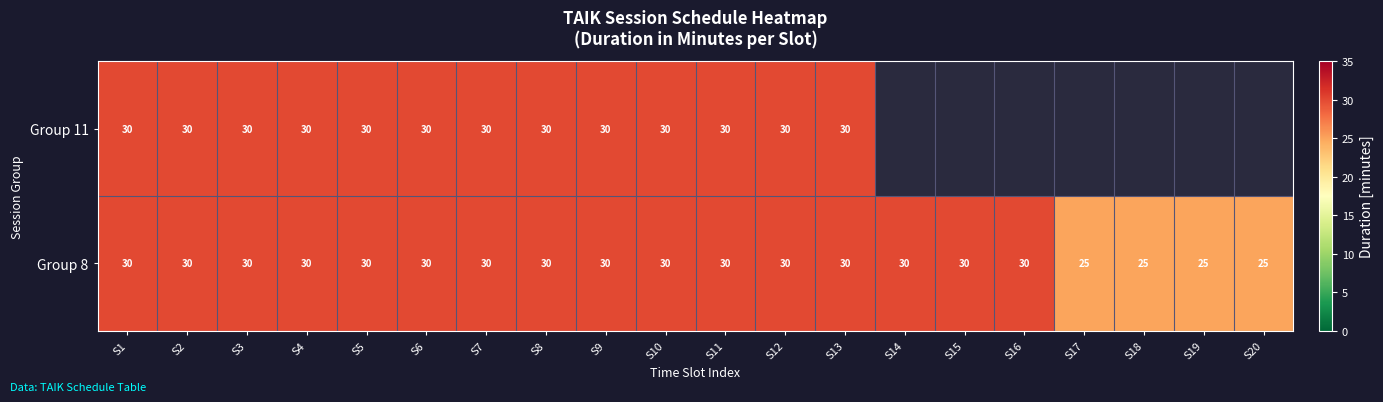

Count the Group 8 values in the range 30 to 31.

16